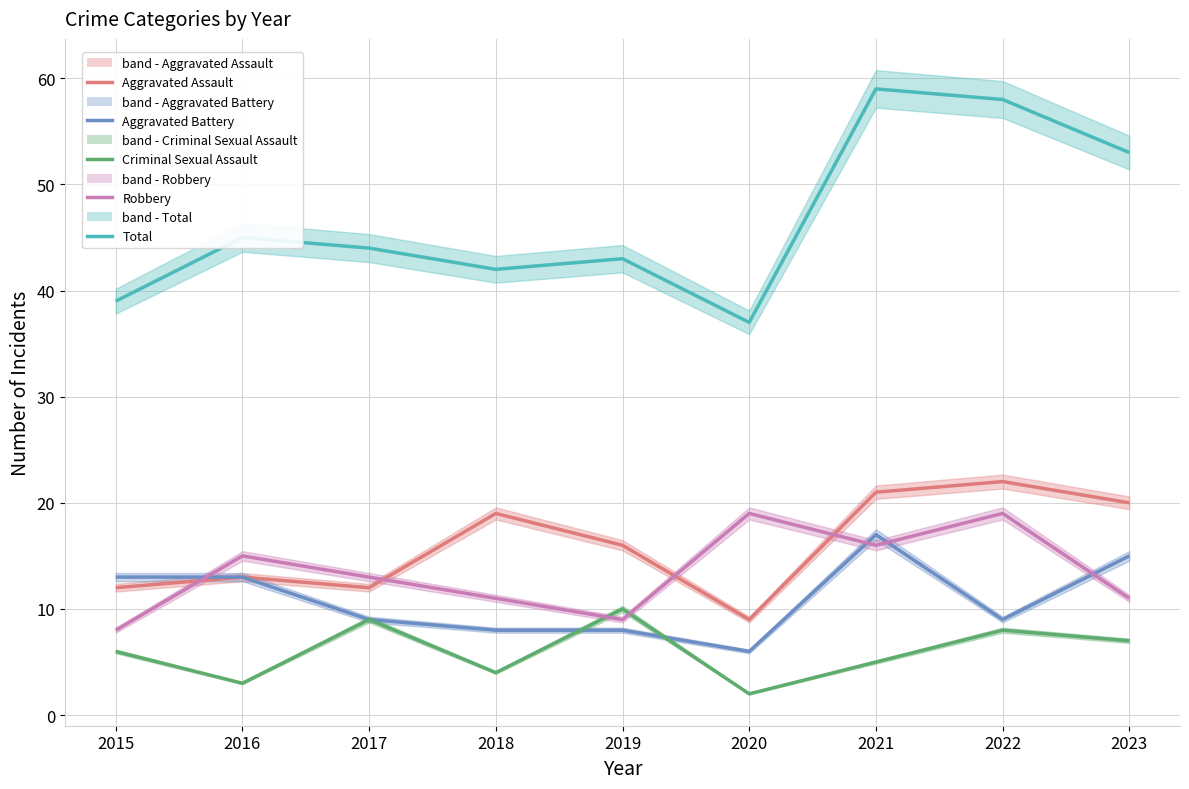

List the series in order of their peak value, lowest first.

Criminal Sexual Assault, Aggravated Battery, Robbery, Aggravated Assault, Total